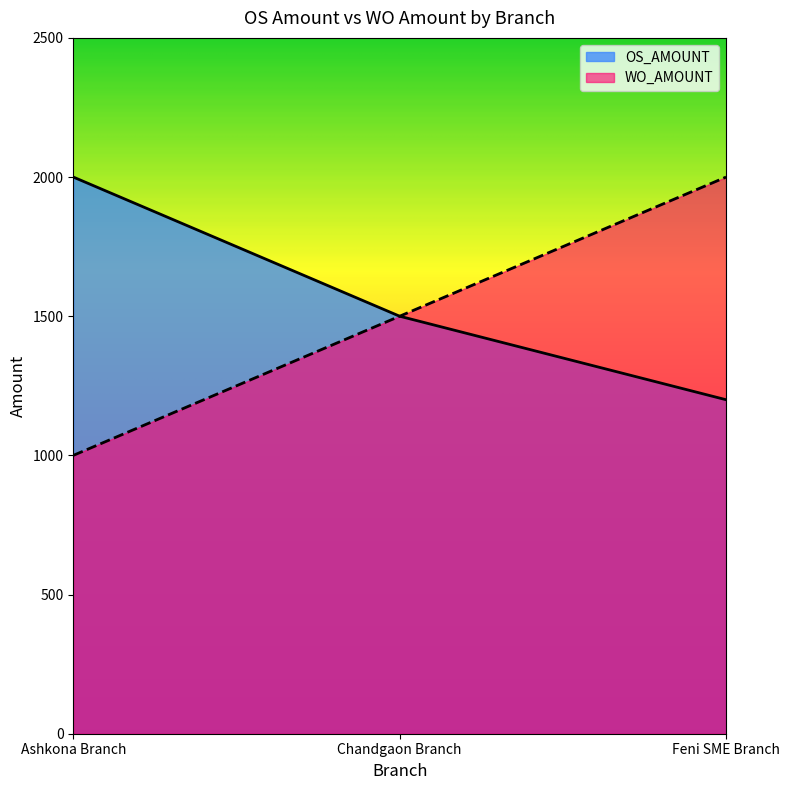

What are all the series names shown in the legend?

OS_AMOUNT, WO_AMOUNT